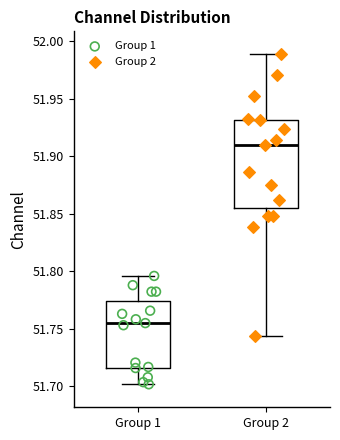

Which box has the lowest median line?

Group 1